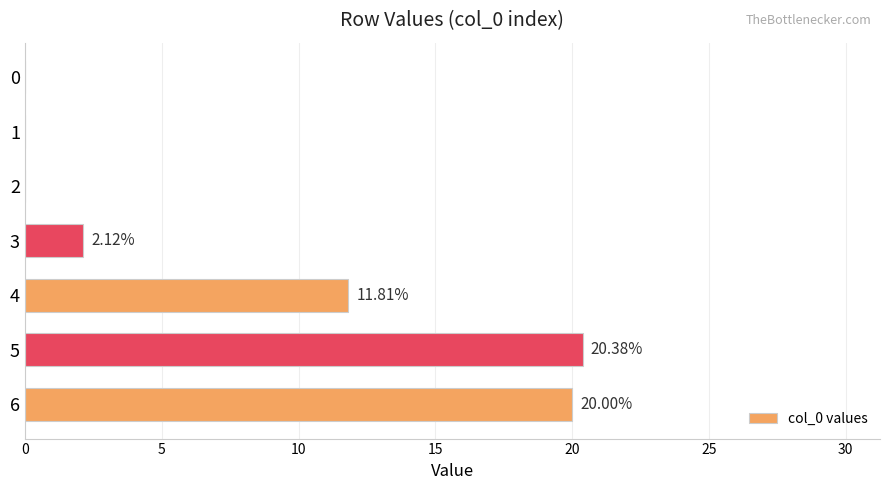

What is the maximum value shown in the chart?

20.4